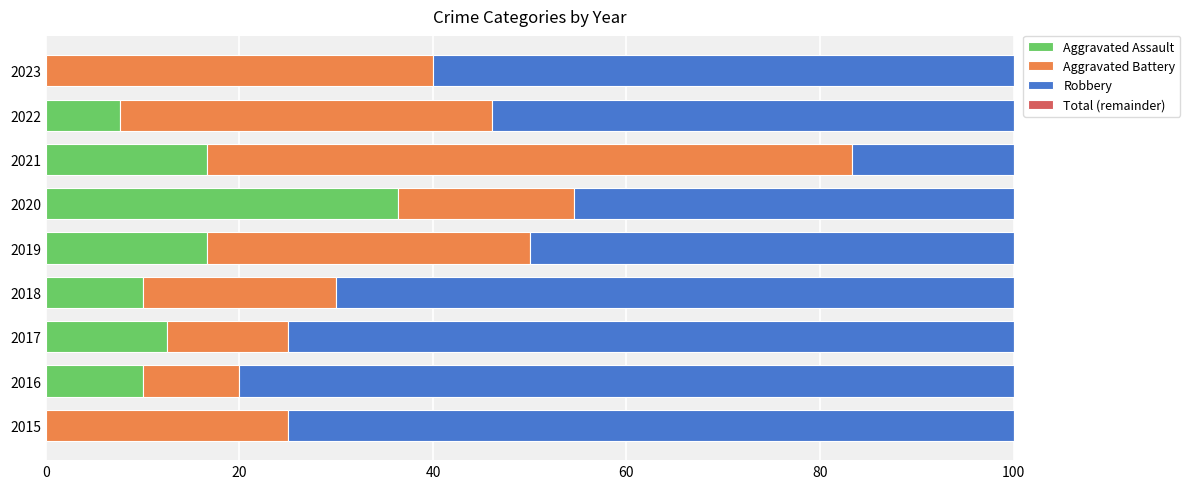

What is the sum of the Aggravated Assault values at 2023 and 2020?

36.4